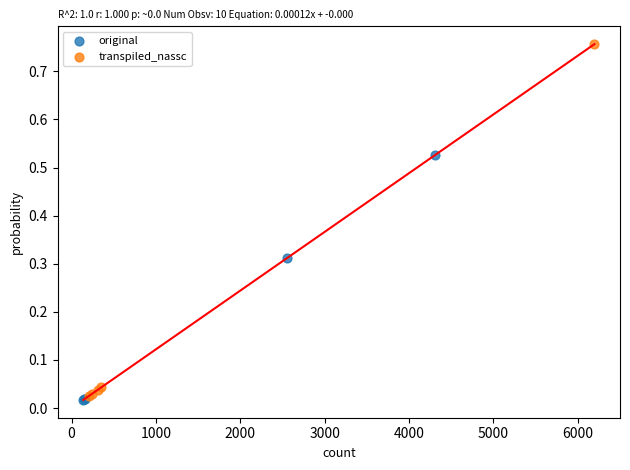

Which series reaches the maximum Y coordinate?

transpiled_nassc